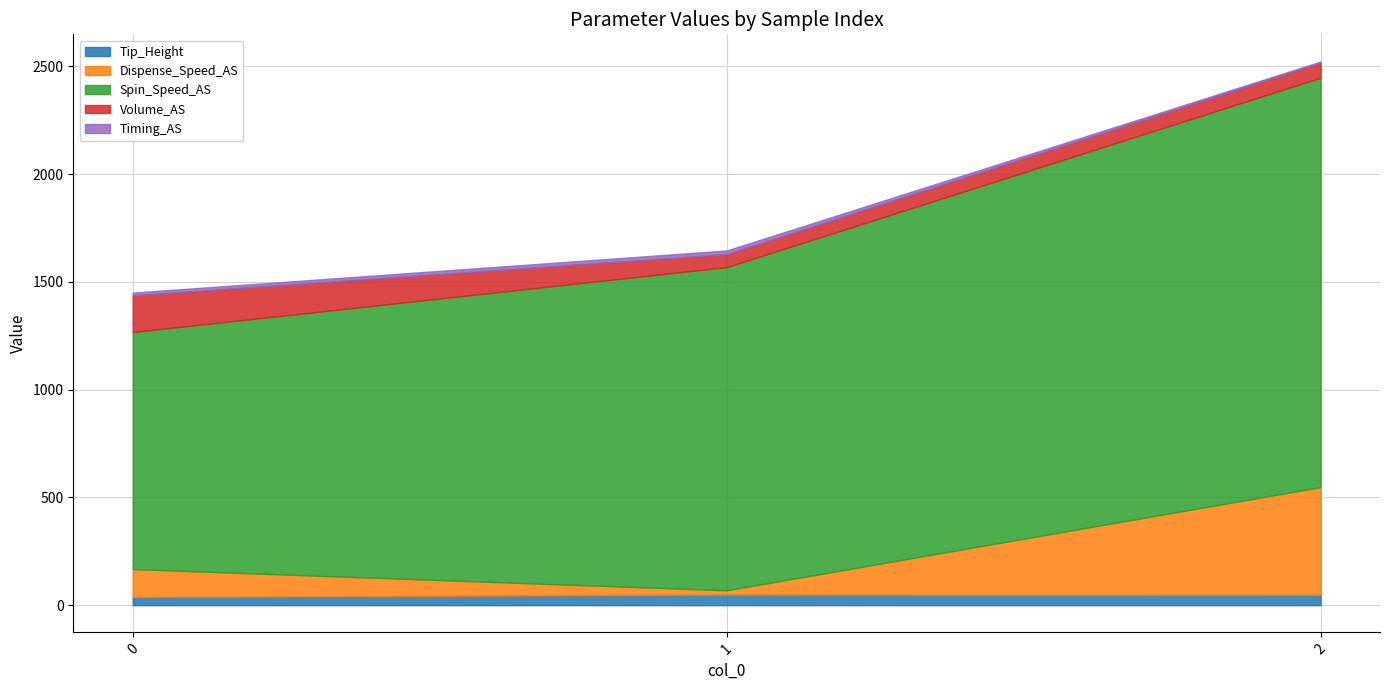

Count the Timing_AS values in the range 5 to 17.

3